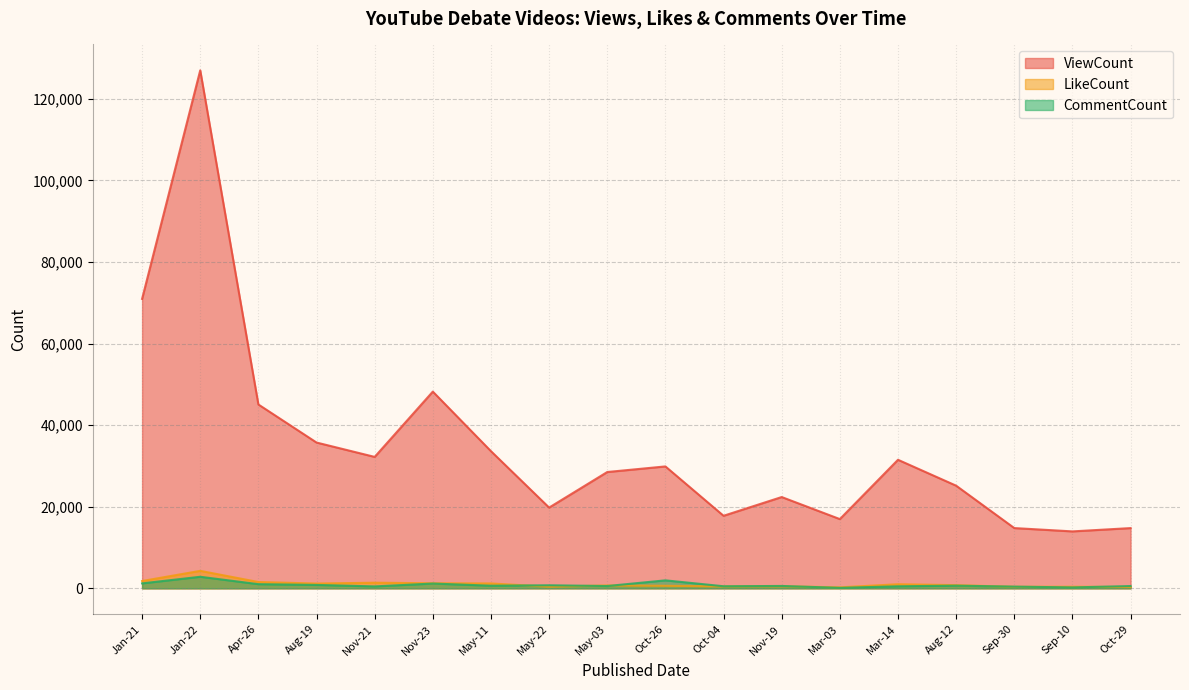

True or false: ViewCount and LikeCount intersect in this chart.

False